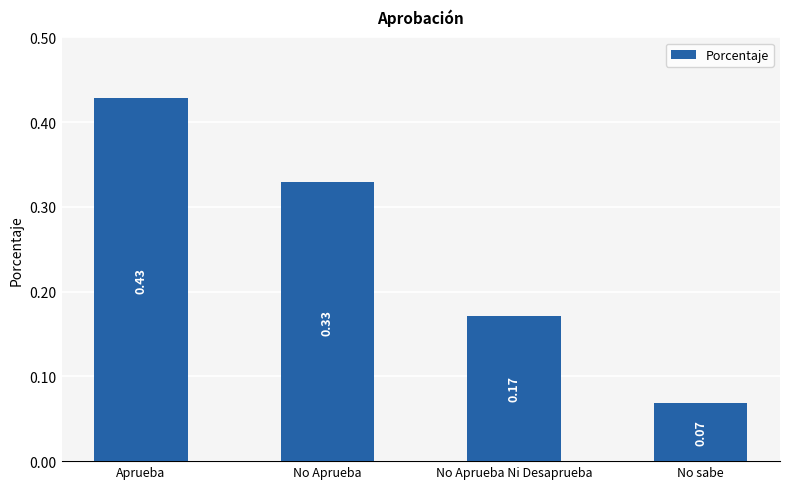

Is it true that the value at No sabe is 0.0?

False